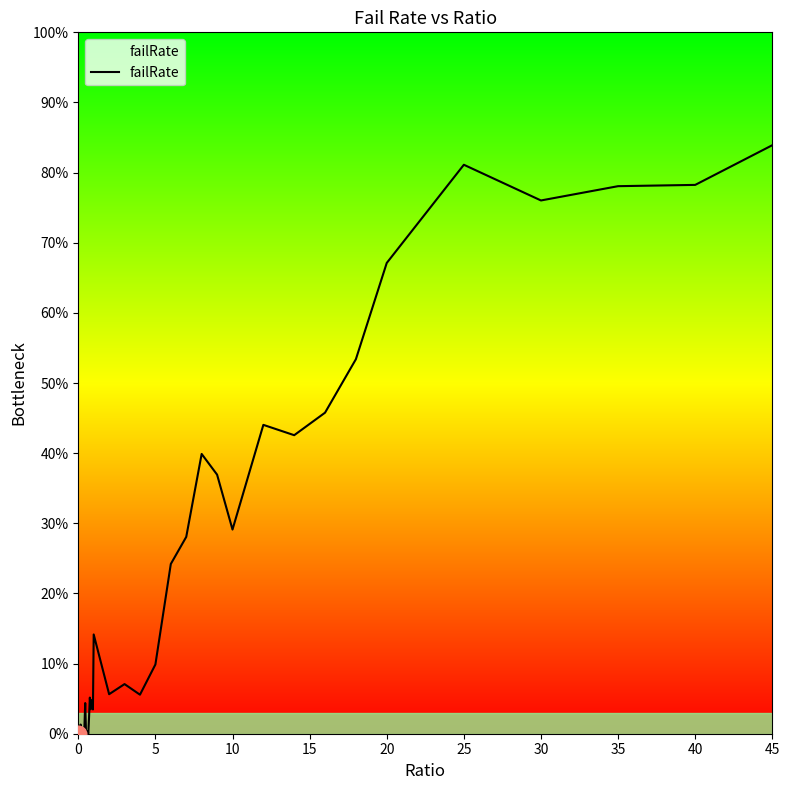

How many interior local peaks (higher than both neighbors) does the data have?

11